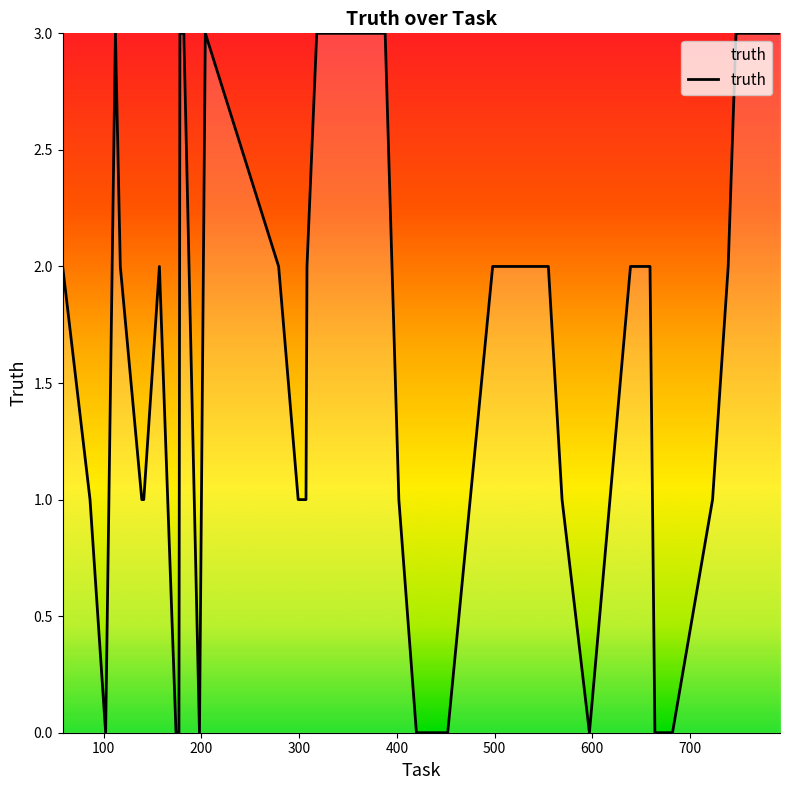

What is the average value?

2